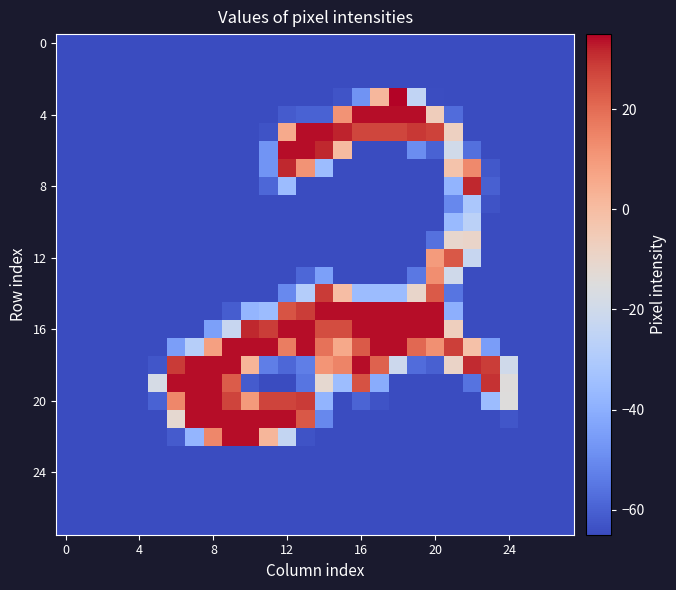

How many data points does each series have?

28